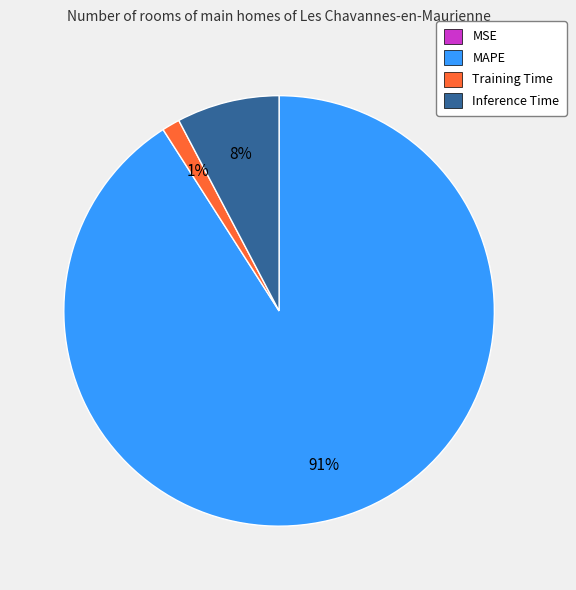

To the nearest percent, what is the average slice percentage?

25%